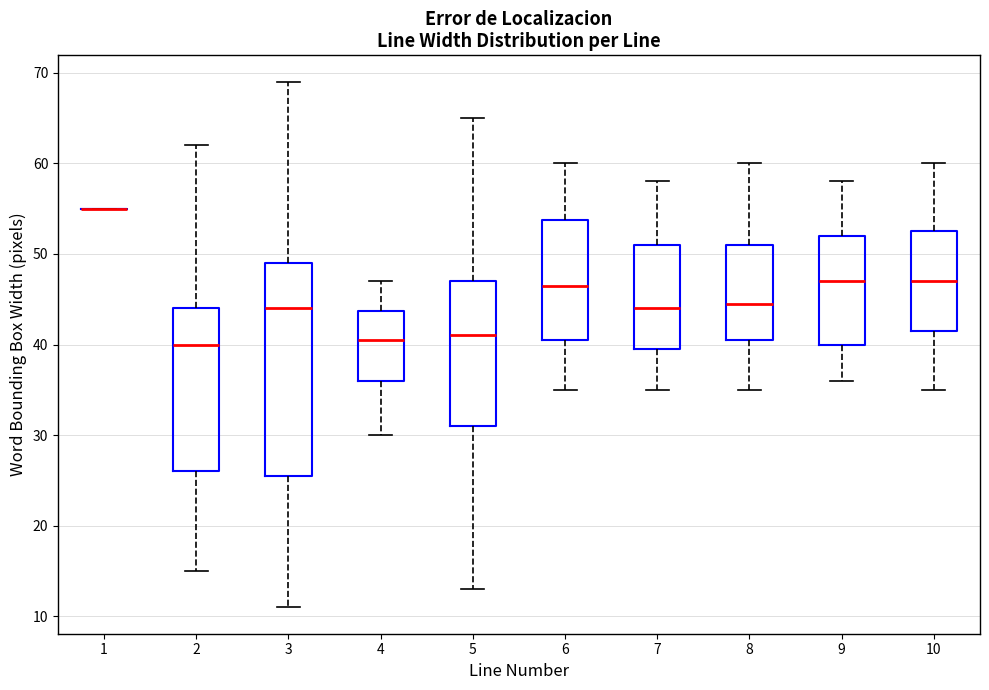

Reading left to right, read every box against the y-axis: the position of its median line, the range the box covers, and the ends of its whiskers. The values are not printed on the chart, so give them approximately, as read against the axis.

1: box collapsed to a line at 55, whiskers 55 to 55
2: median 40, box 26 to 44, whiskers 15 to 62
3: median 44, box 26 to 49, whiskers 11 to 69
4: median 41, box 36 to 44, whiskers 30 to 47
5: median 41, box 31 to 47, whiskers 13 to 65
6: median 47, box 41 to 54, whiskers 35 to 60
7: median 44, box 40 to 51, whiskers 35 to 58
8: median 45, box 41 to 51, whiskers 35 to 60
9: median 47, box 40 to 52, whiskers 36 to 58
10: median 47, box 42 to 53, whiskers 35 to 60